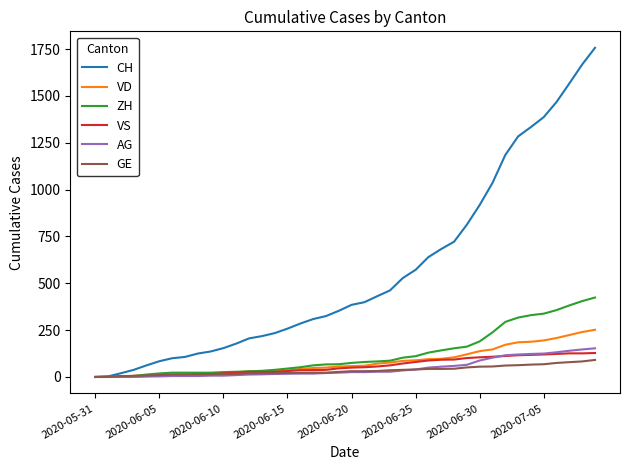

What is the difference between the second highest and second lowest values in the AG series?

147